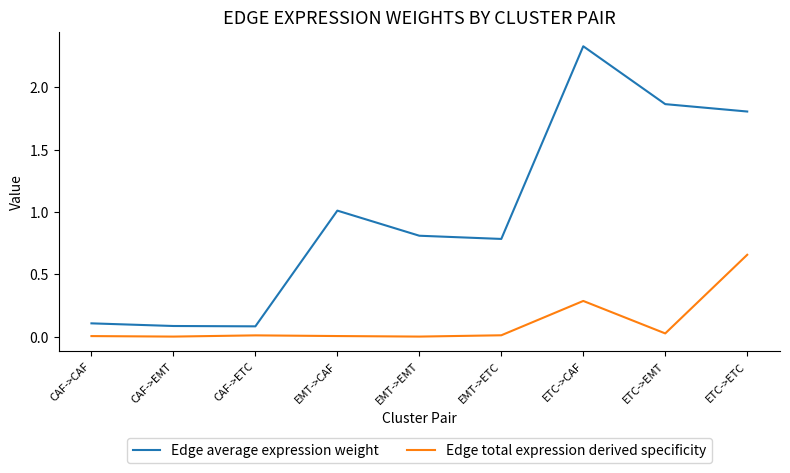

Between CAF->CAF and ETC->CAF, which series saw the biggest shift?

Edge average expression weight